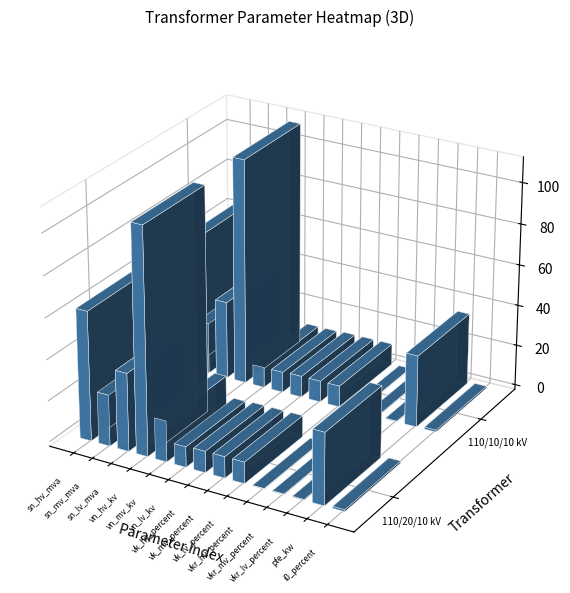

Is the value of vn_hv_kv at 63/25/38 MVA 110/10/10 kV greater than the value of sn_hv_mva at 63/25/38 MVA 110/10/10 kV?

Yes